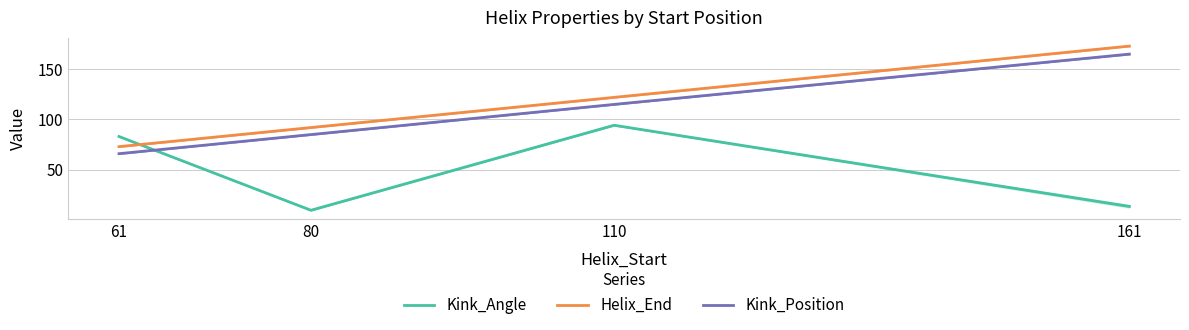

Does the chart have visible grid lines?

Yes